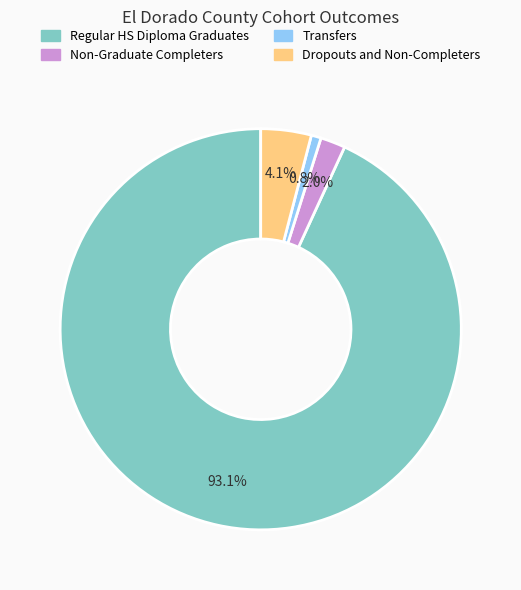

How many slices are in this pie chart?

4